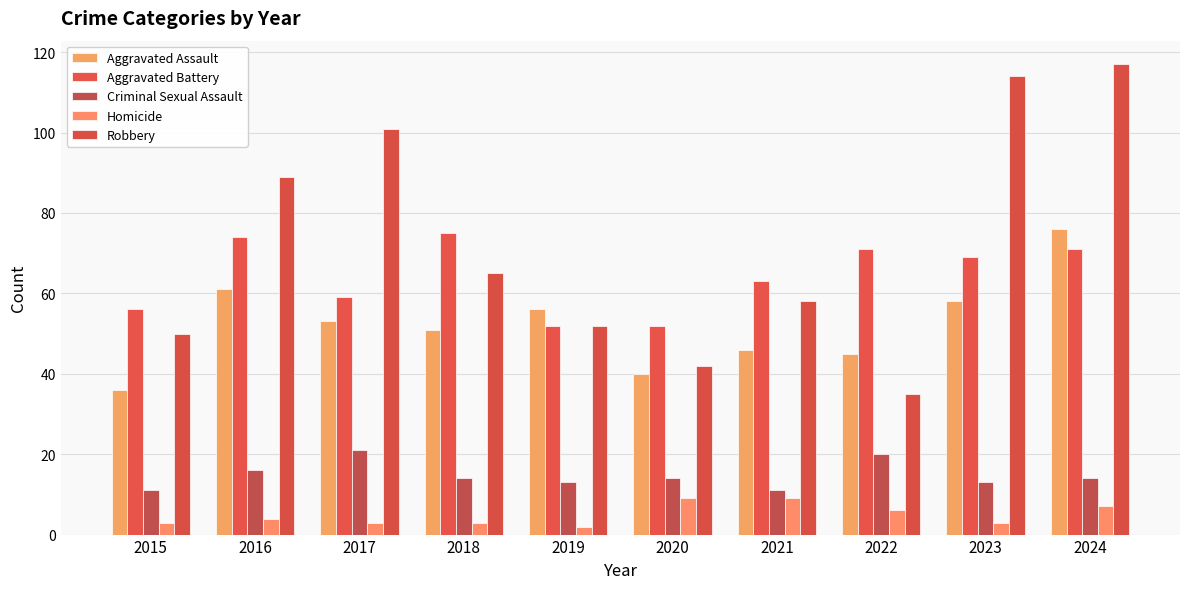

The value of Robbery at 2018 is 34. True or false?

False